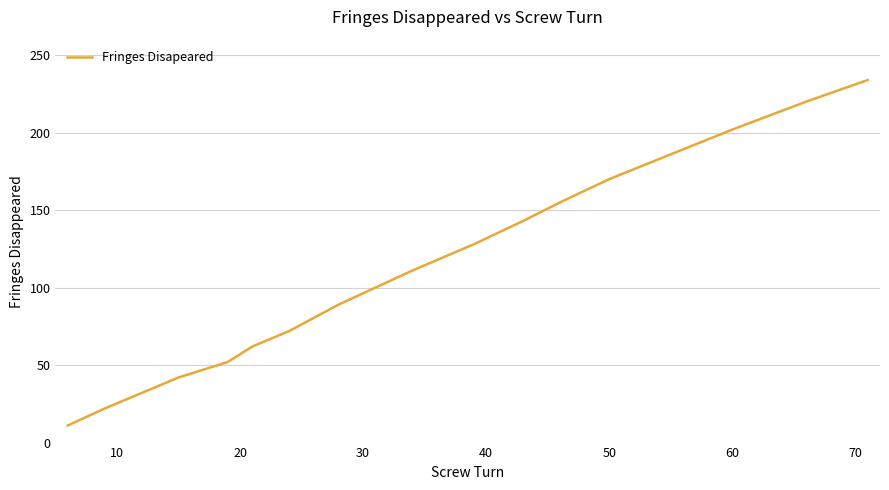

Is this an area chart (filled region under the line)?

No